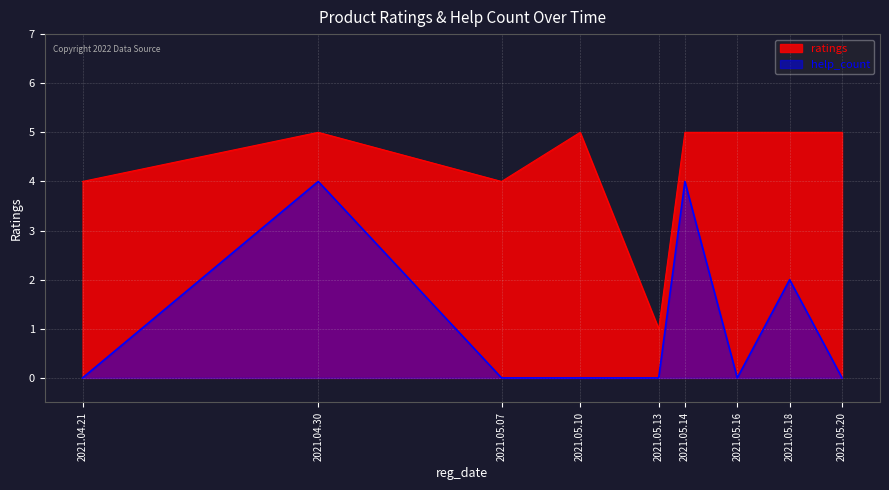

What is the total value across all series at 2021.05.16?

5